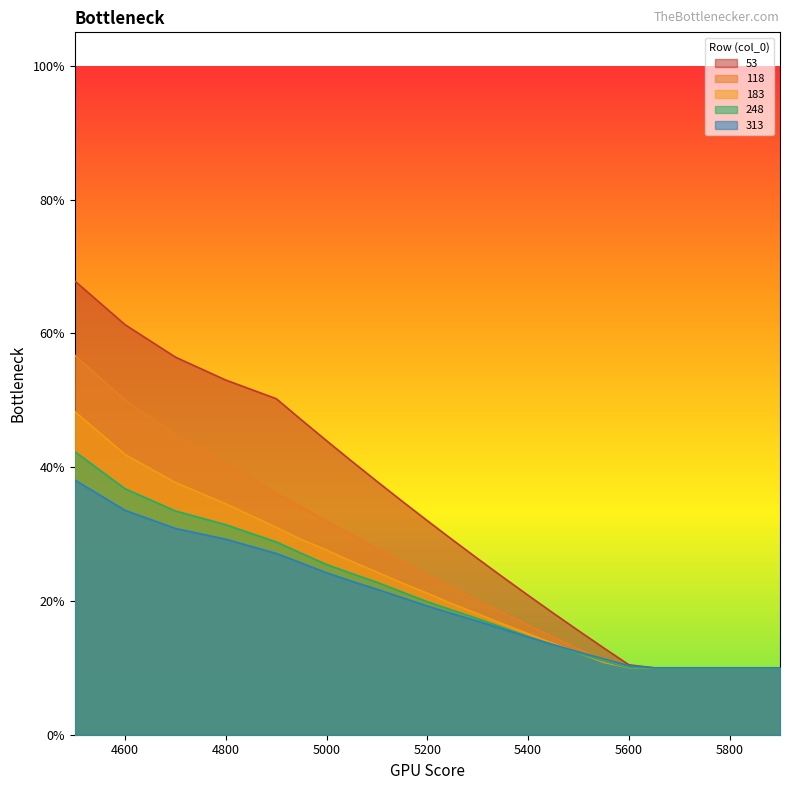

Rank the series at 5050 from lowest to highest value.

313, 248, 183, 118, 53